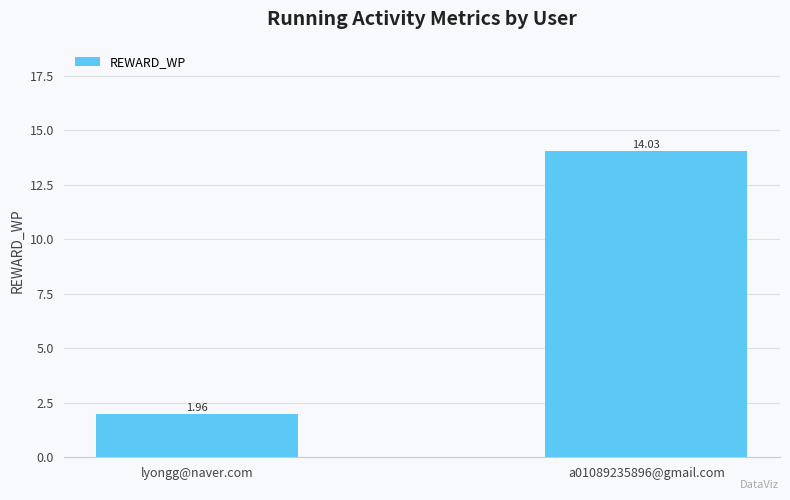

How many bars are there in total?

2